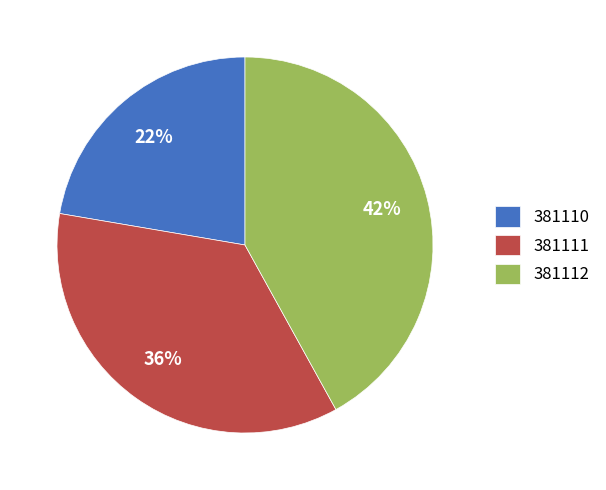

Which slice is the smallest?

381110